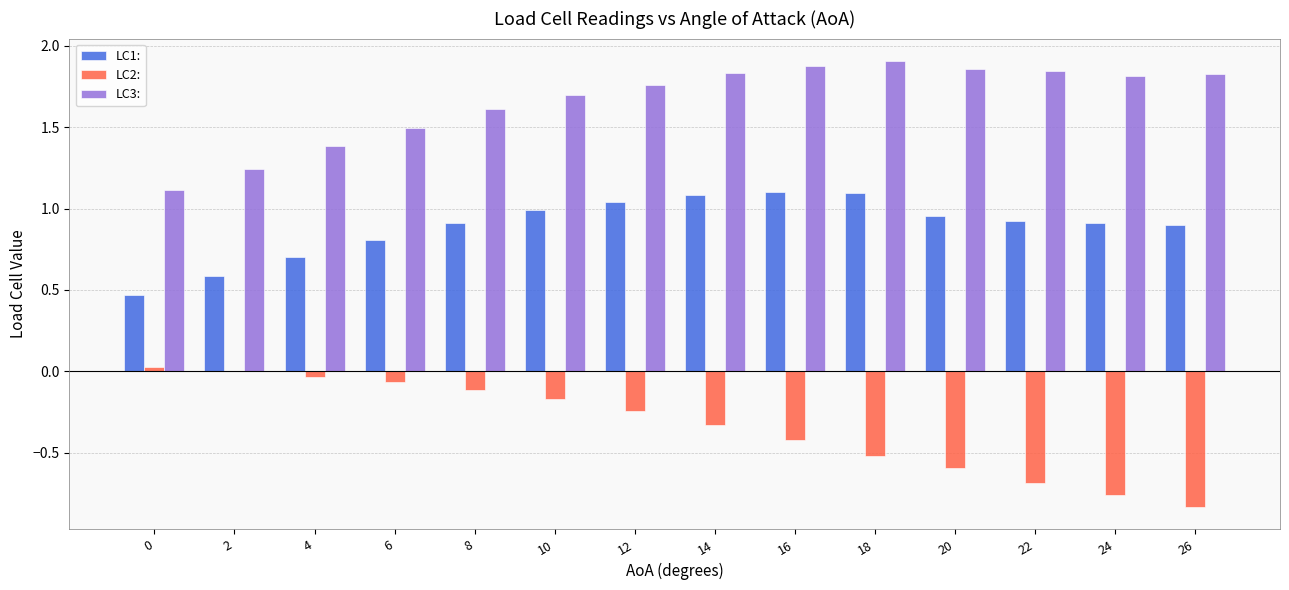

What is the highest value of the LC1: series?

1.1